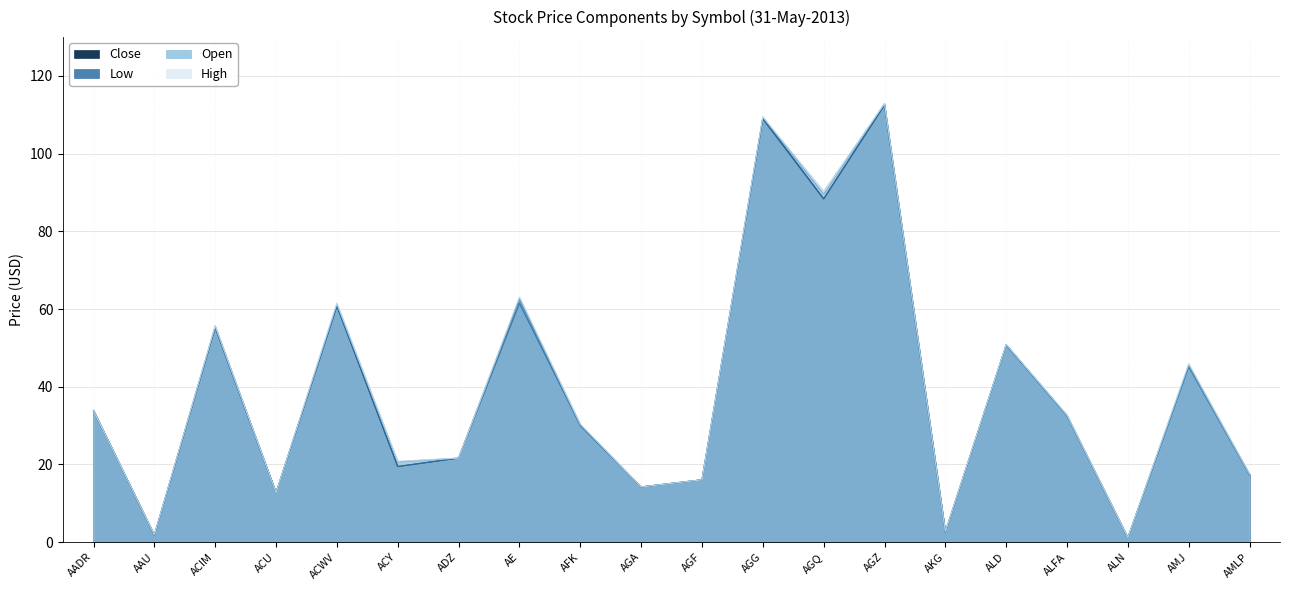

What is the sum of the Open values at ALFA and AGG?

141.9